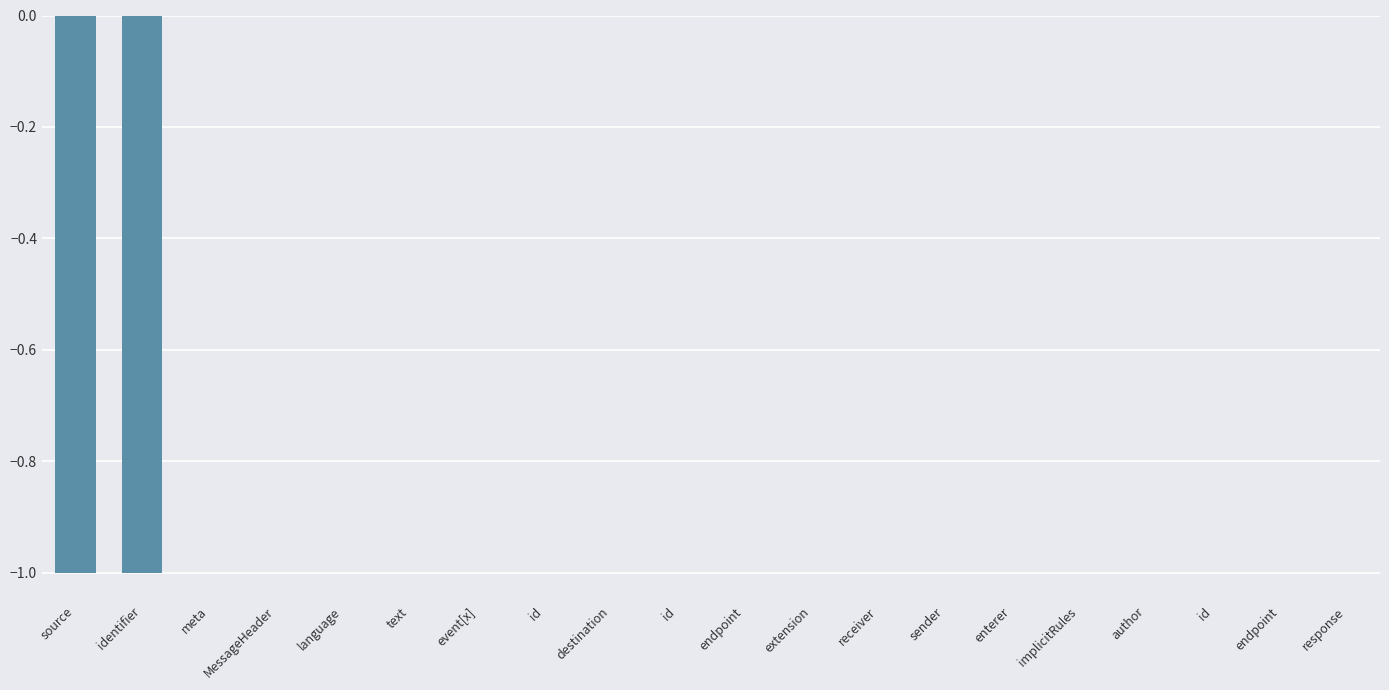

Count the number of data series in this chart.

1